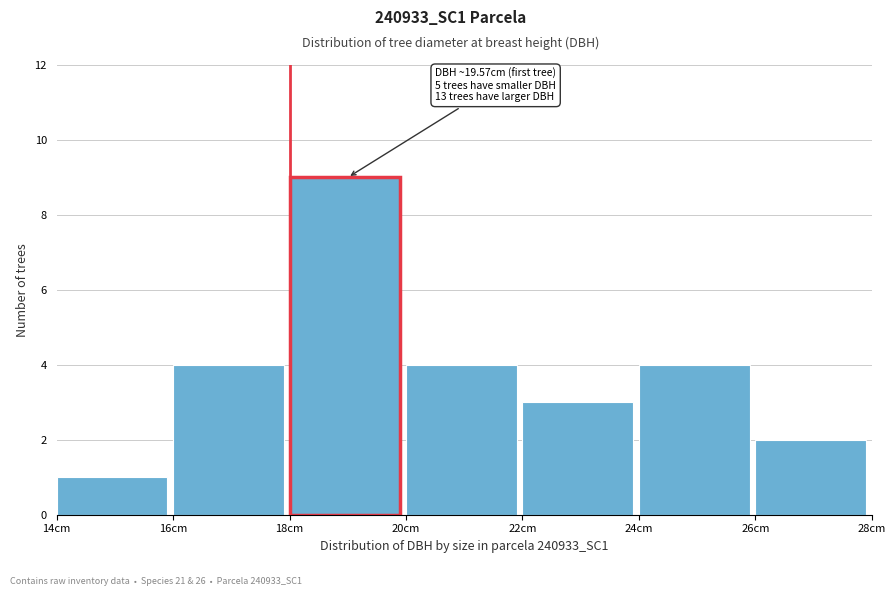

Over which range of the x-axis is the bar tallest?

18 to 20